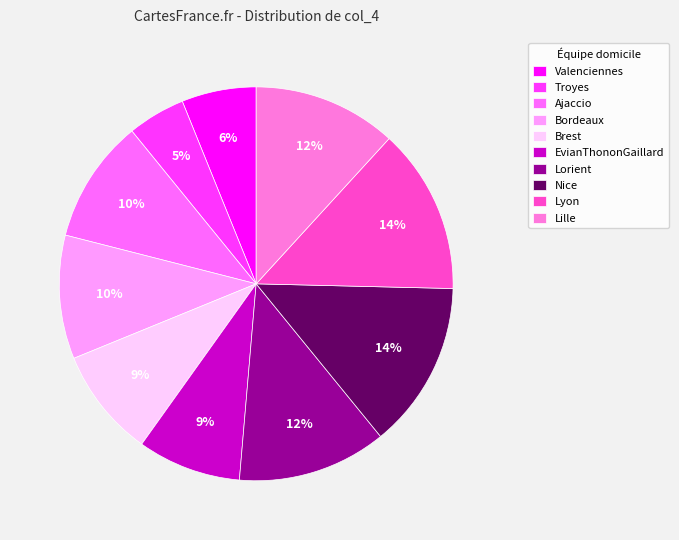

Count the number of slices in the pie.

10